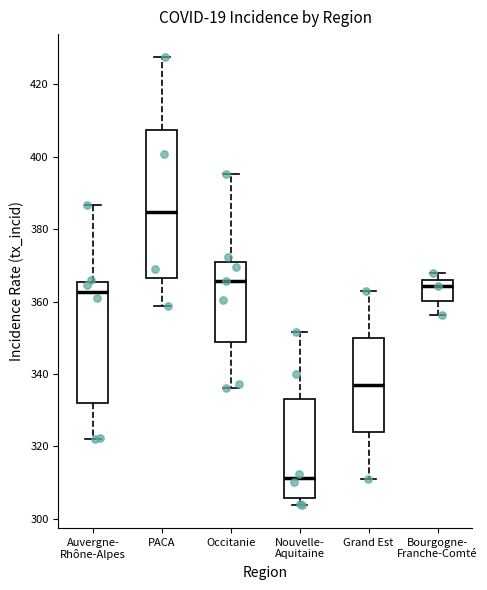

Where does the median line of the box for Auvergne- Rhône-Alpes sit on the y-axis? The values are not printed on the chart, so give them approximately, as read against the axis.

362